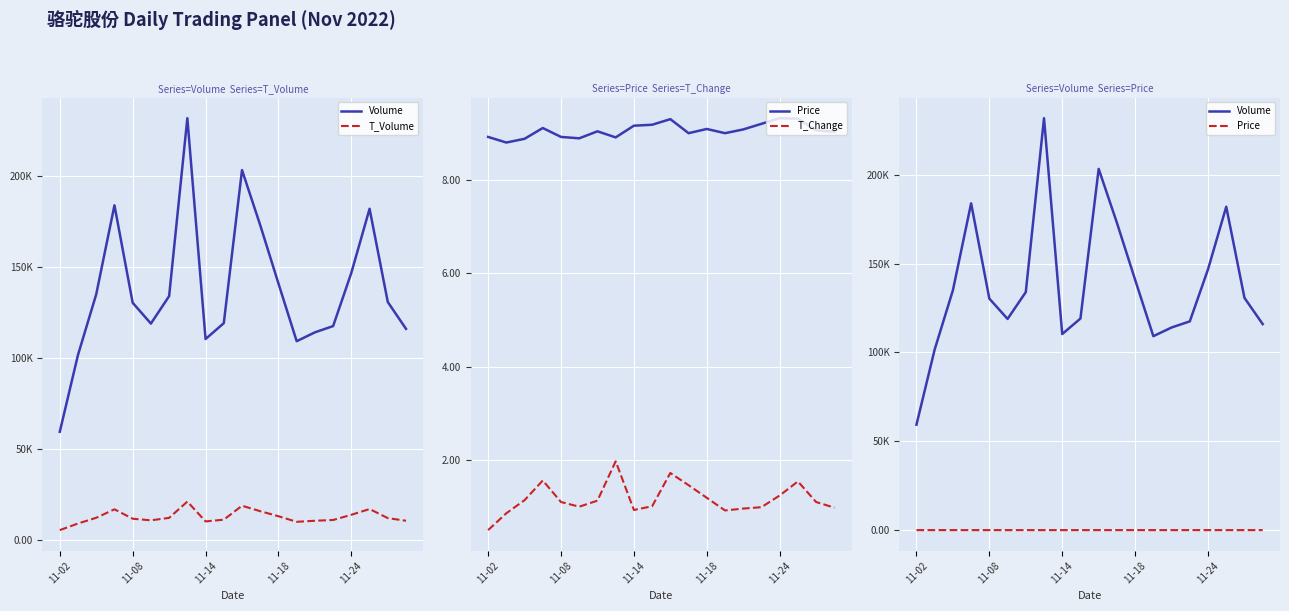

At which label does Price reach its minimum?

11-08